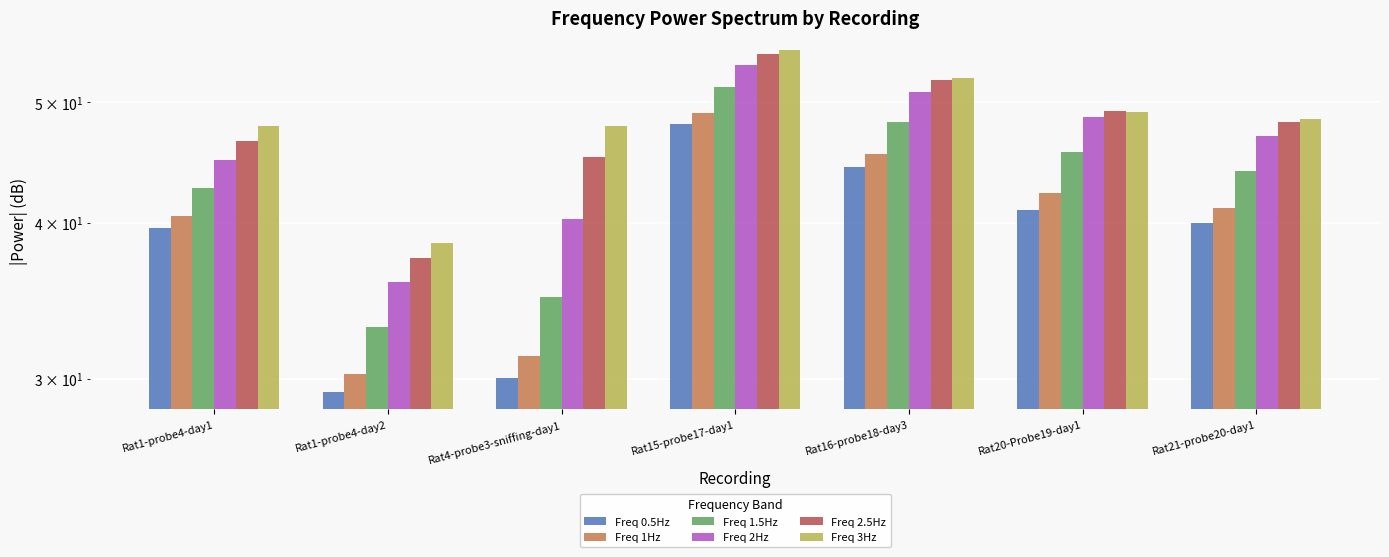

Rank the categories by Freq 2.5Hz value from highest to lowest.

Rat15-probe17-day1, Rat16-probe18-day3, Rat20-Probe19-day1, Rat21-probe20-day1, Rat1-probe4-day1, Rat4-probe3-sniffing-day1, Rat1-probe4-day2